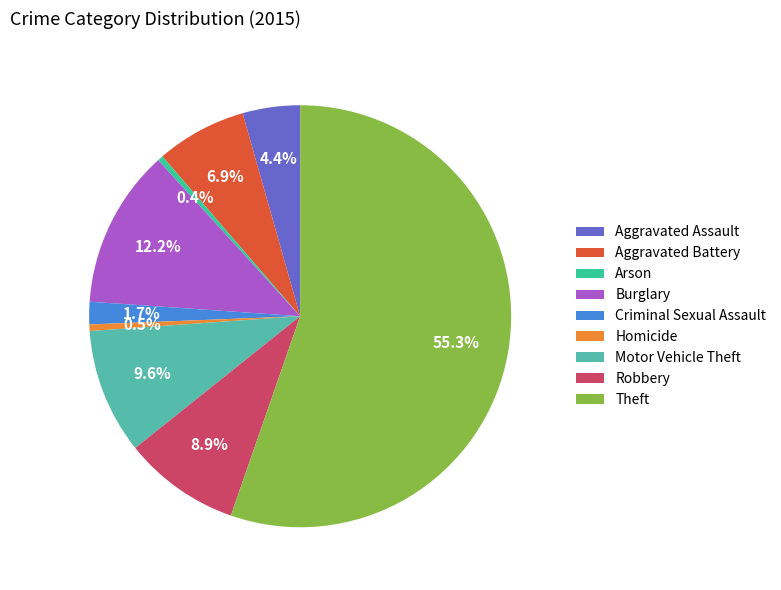

What is the total percentage of Burglary and Aggravated Battery?

19.1%